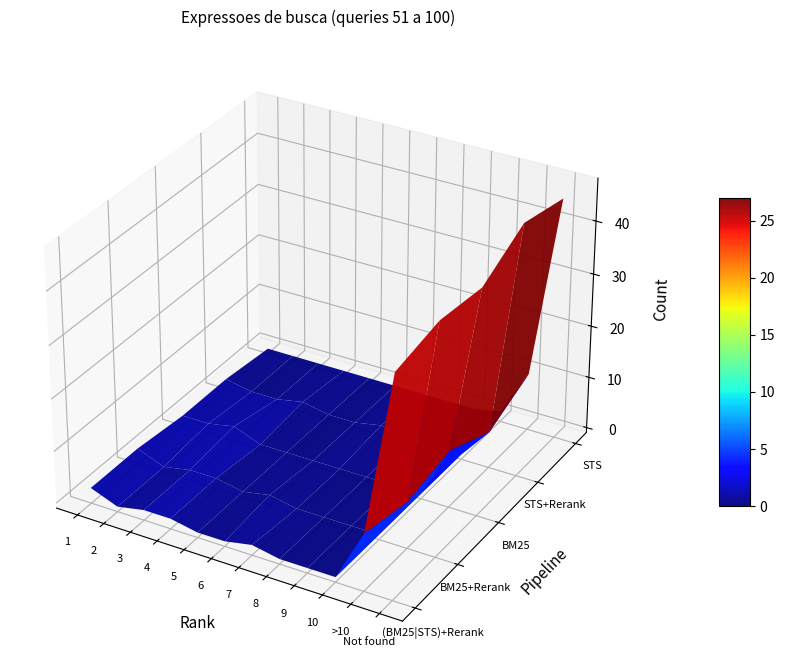

What is the average value of the BM25 series?

5